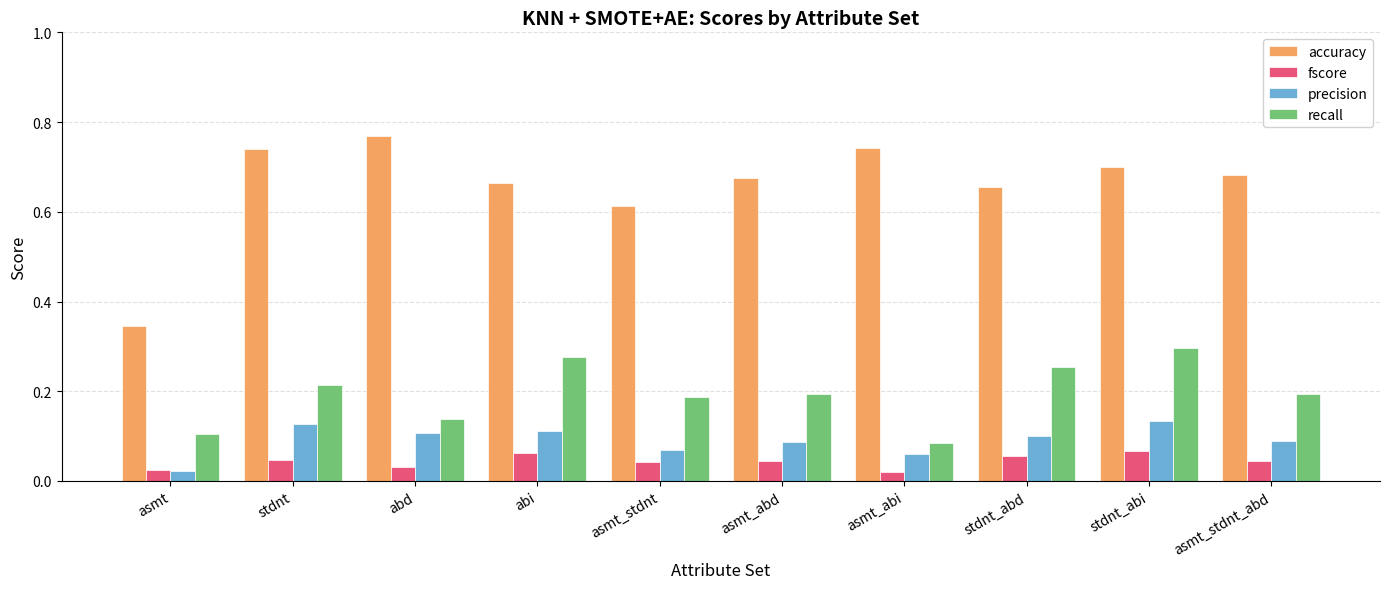

Which series has the widest spread of values?

accuracy